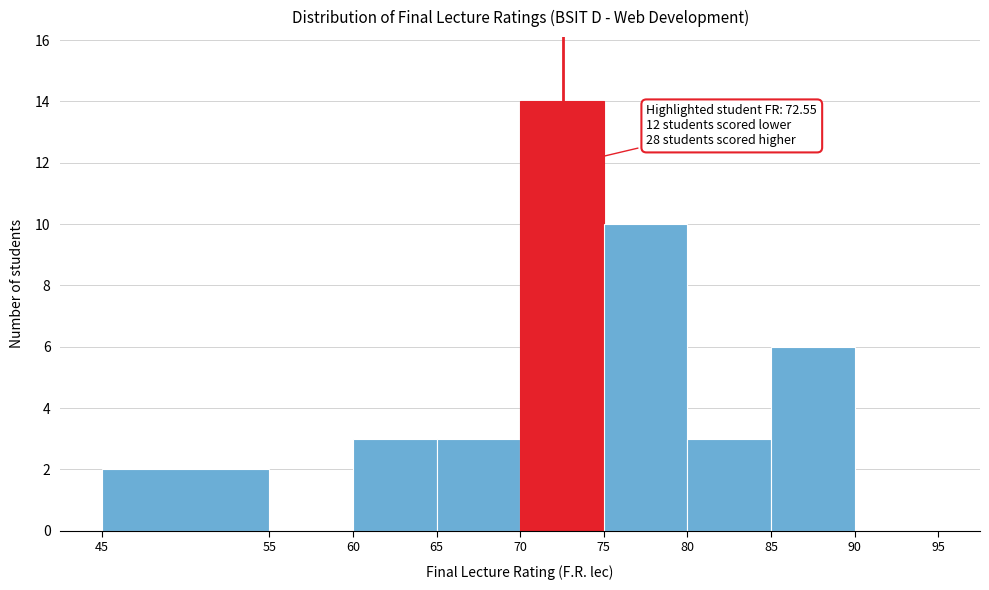

Over which range of the x-axis is the bar tallest?

70 to 75